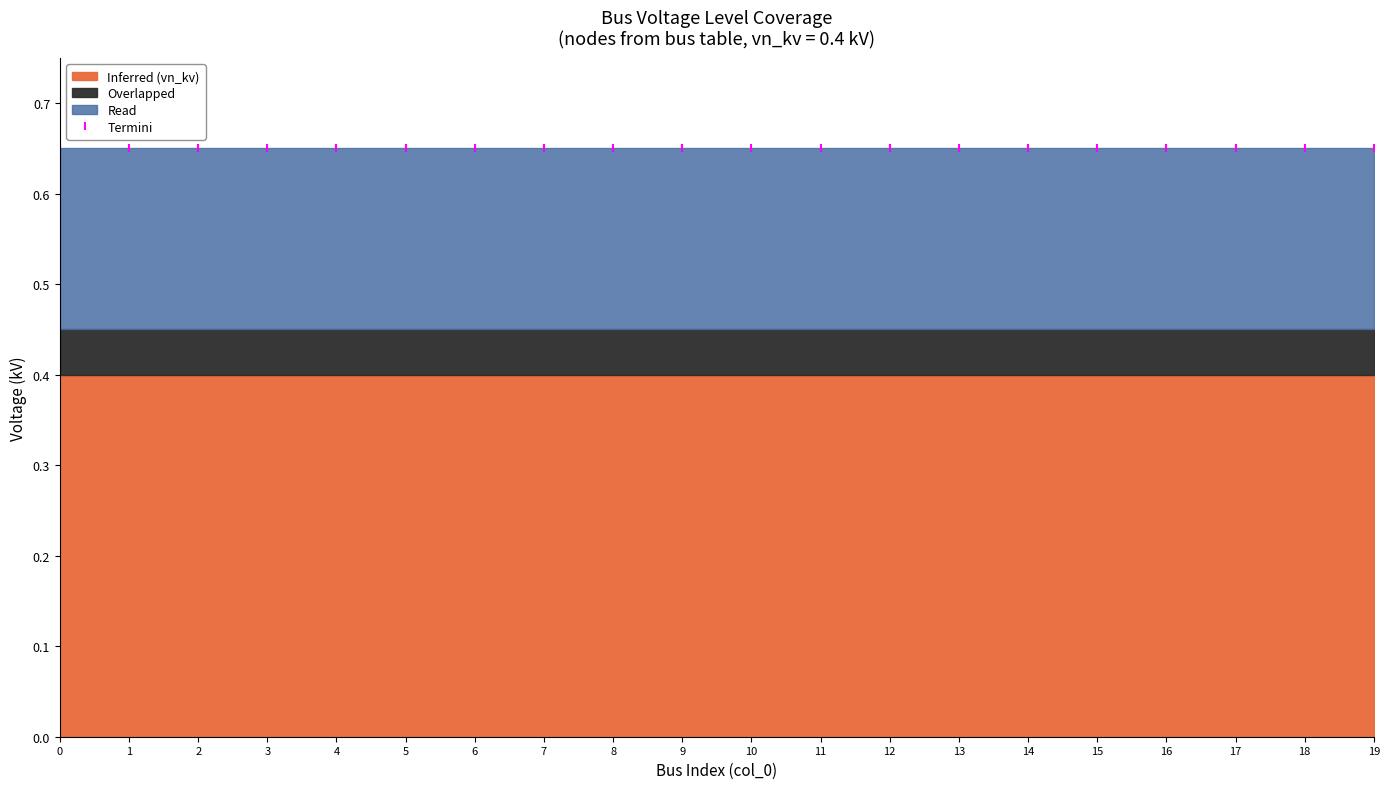

The value of read at 16 is 0.2. True or false?

True